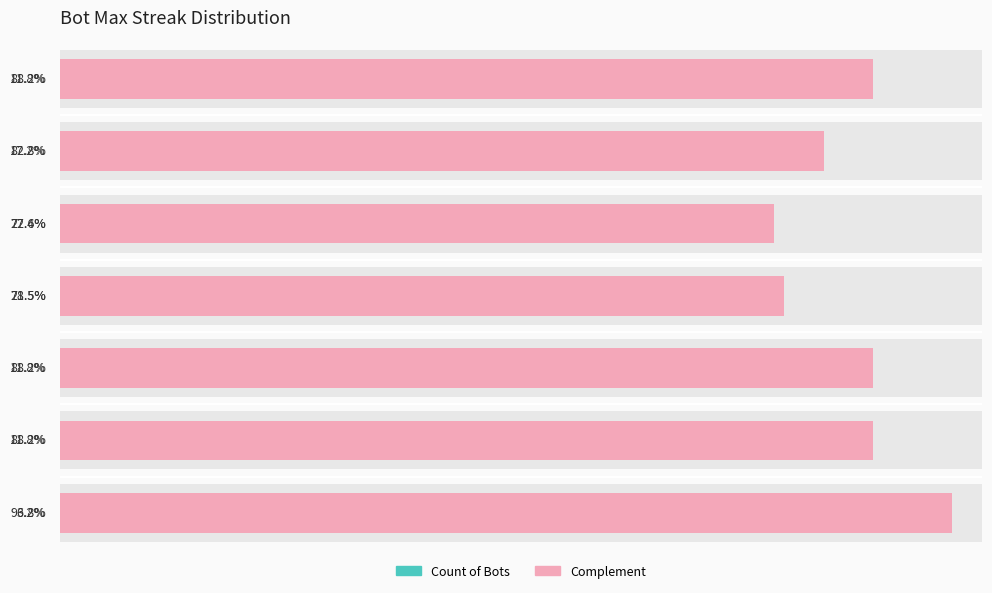

List the series in order of their peak value, lowest first.

Count of Bots, Complement (%)